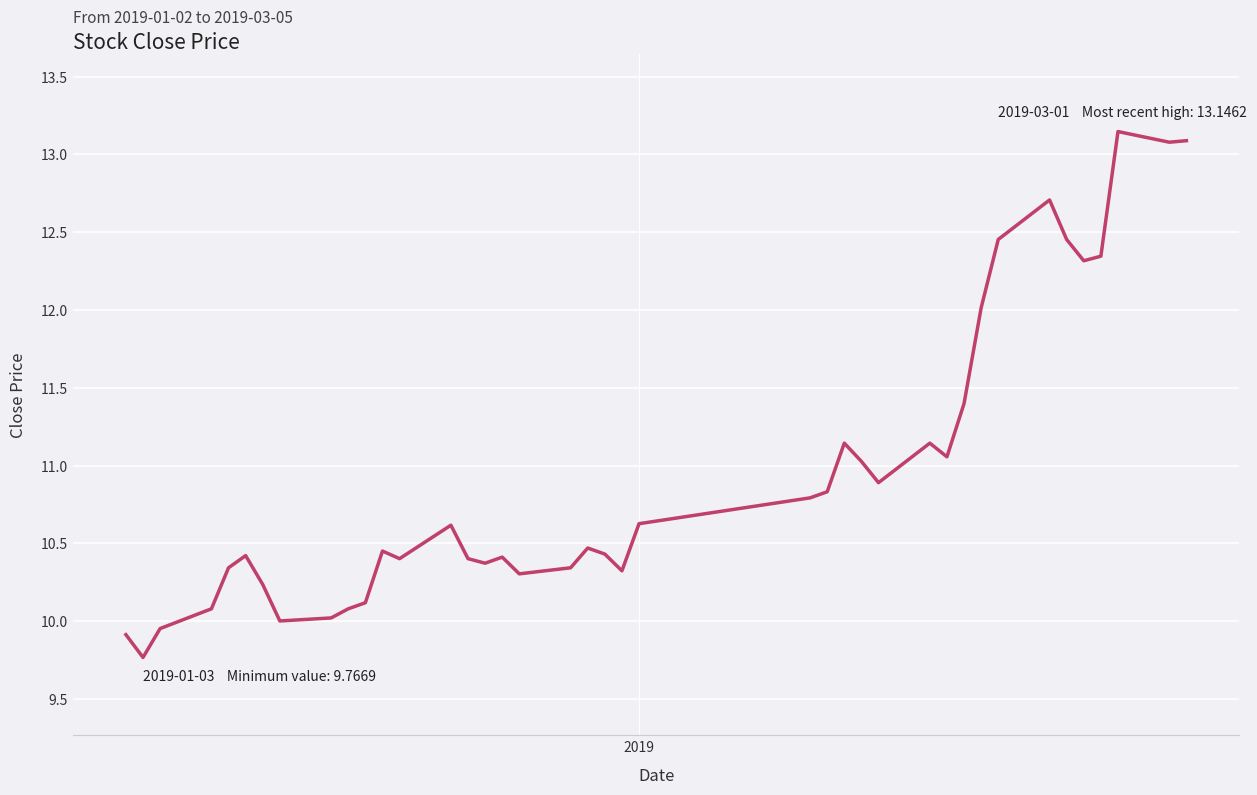

What is the minimum value shown in the chart?

9.8